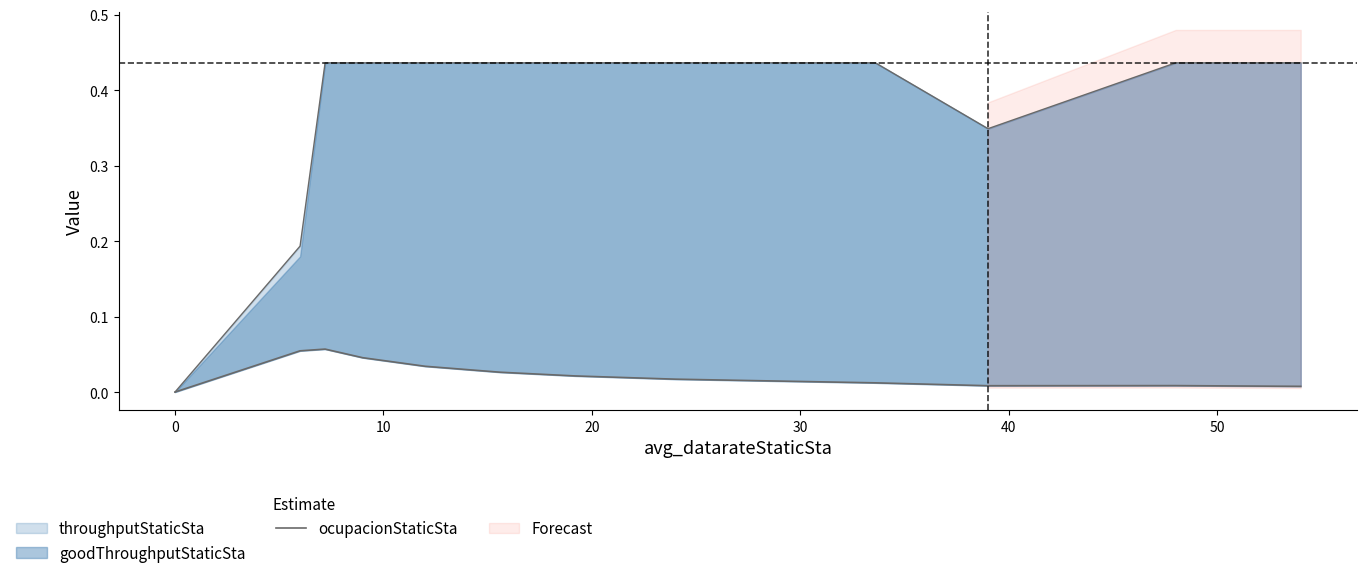

What is the sum of all values?

0.3